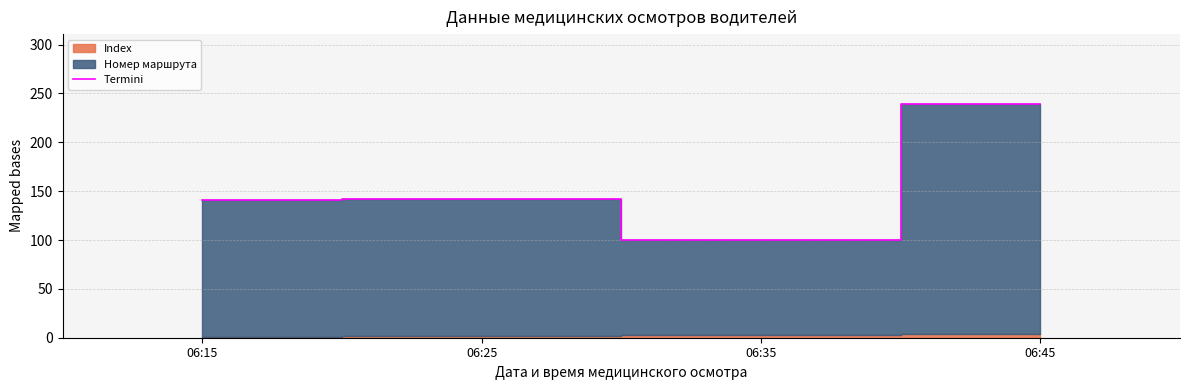

Reading left to right, extract all data points from this chart.

141	142	100	239